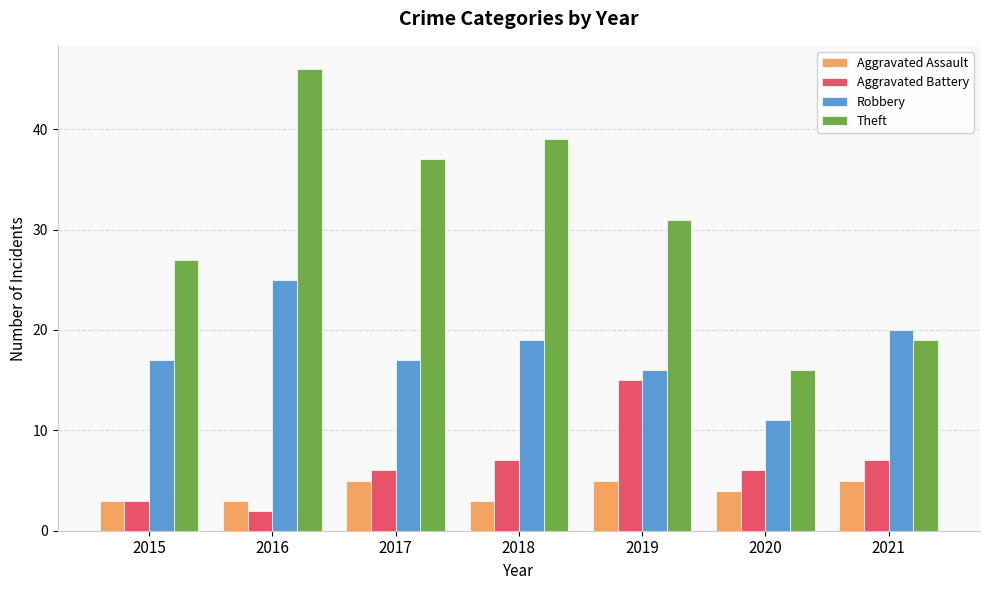

Reading left to right, what are all the values shown in this chart?

Aggravated Assault: 2015=3	2016=3	2017=5	2018=3	2019=5	2020=4	2021=5
Aggravated Battery: 2015=3	2016=2	2017=6	2018=7	2019=15	2020=6	2021=7
Robbery: 2015=17	2016=25	2017=17	2018=19	2019=16	2020=11	2021=20
Theft: 2015=27	2016=46	2017=37	2018=39	2019=31	2020=16	2021=19